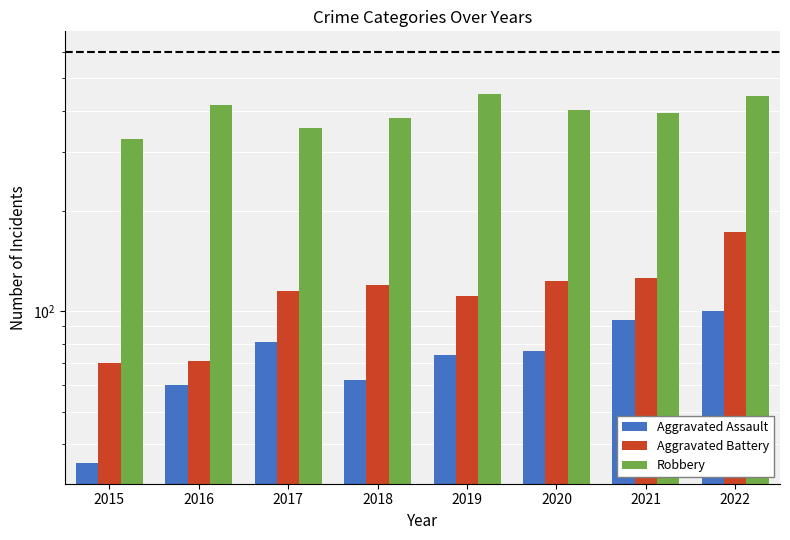

Reading left to right, list all the values displayed in this chart.

Aggravated Assault: 2015=35	2016=60	2017=81	2018=62	2019=74	2020=76	2021=94	2022=100
Aggravated Battery: 2015=70	2016=71	2017=115	2018=120	2019=111	2020=123	2021=126	2022=173
Robbery: 2015=329	2016=417	2017=354	2018=381	2019=448	2020=401	2021=393	2022=442